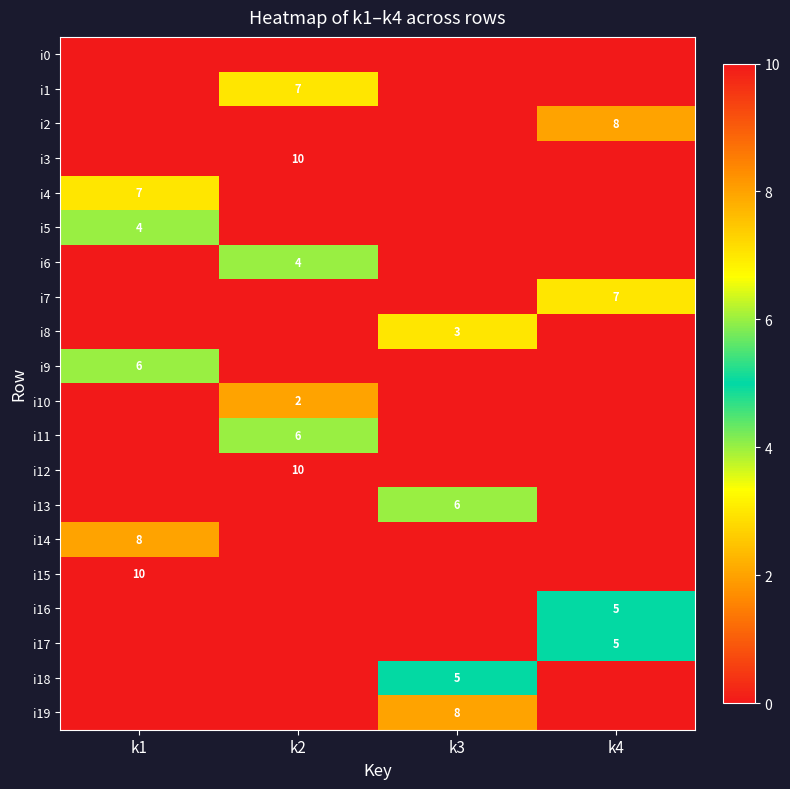

At how many categories does at least one series exceed 9?

2